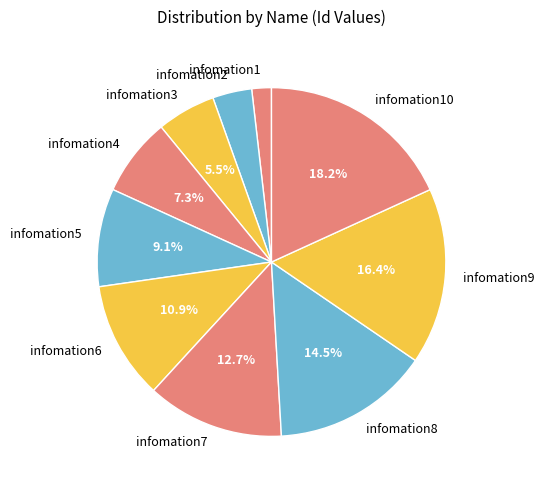

To the nearest percent, what is the average slice percentage?

10%